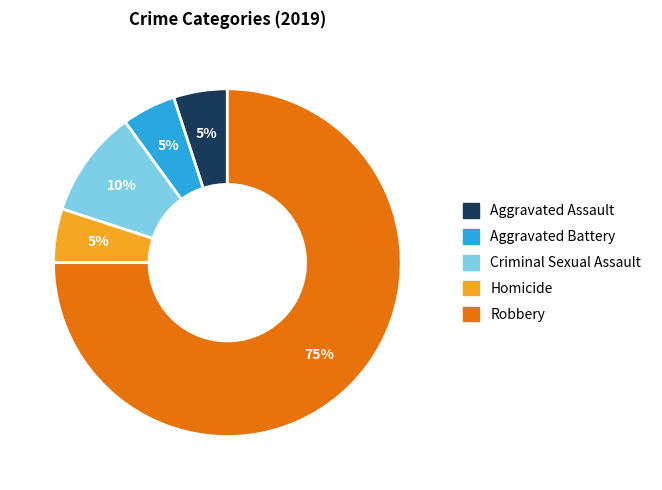

To the nearest percent, what is the difference between the largest and smallest slice percentages?

70%